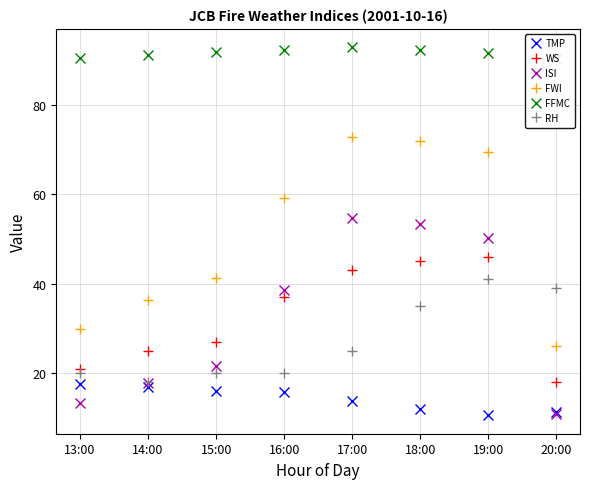

What is the total value across all series at 15:00?

217.8